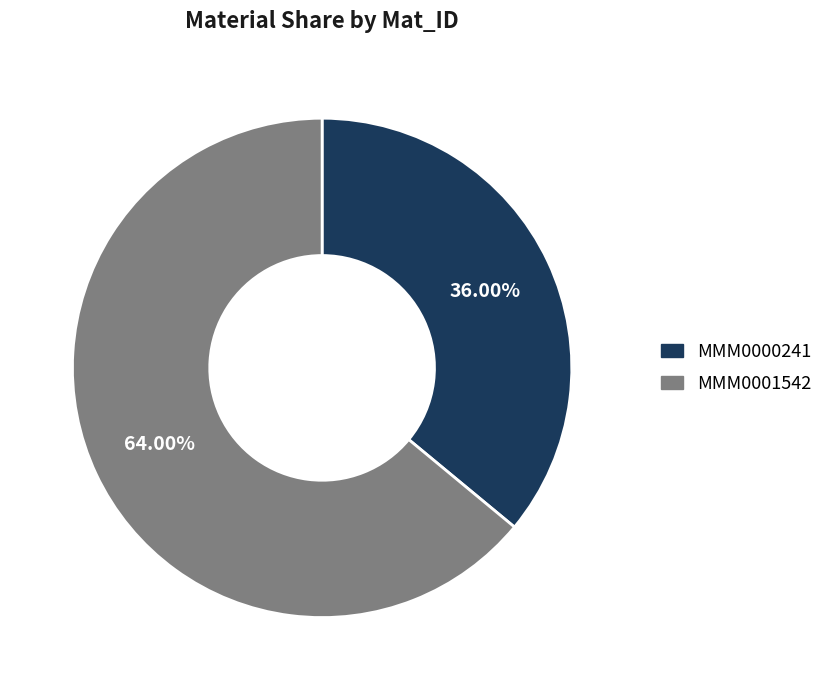

To the nearest percent, what percentage of the pie is MMM0001542?

64%